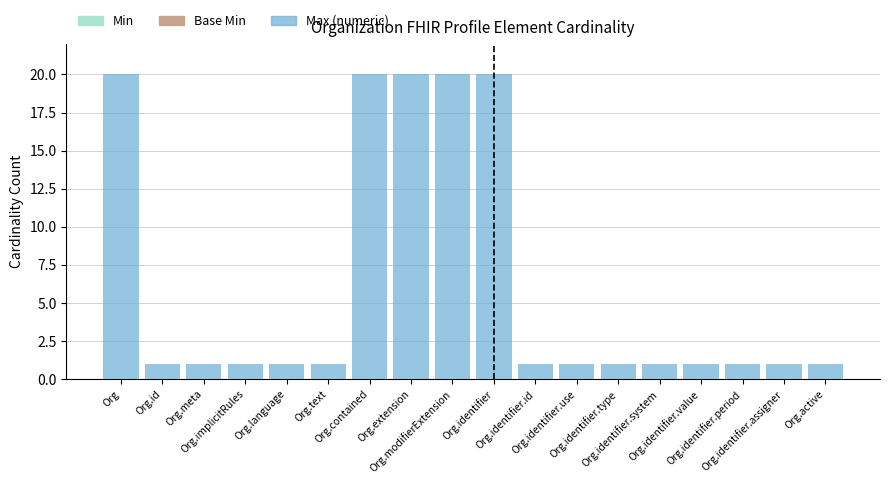

What is the label of the 8th bar from the left?

Org.extension